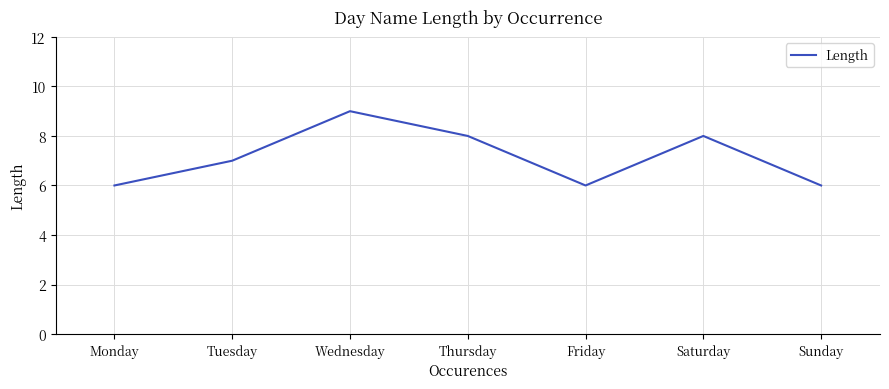

What is the sum of the values at Thursday and Wednesday?

17